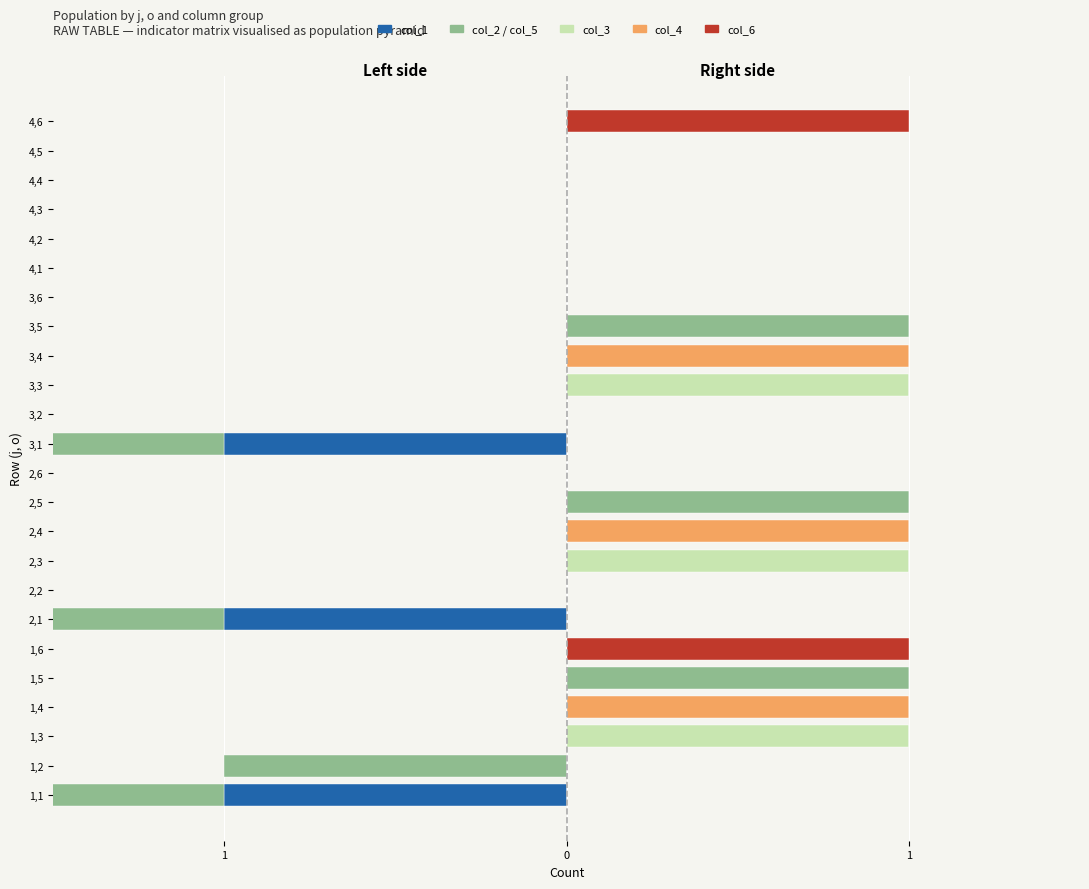

At which label does col_3 reach its peak?

1,3